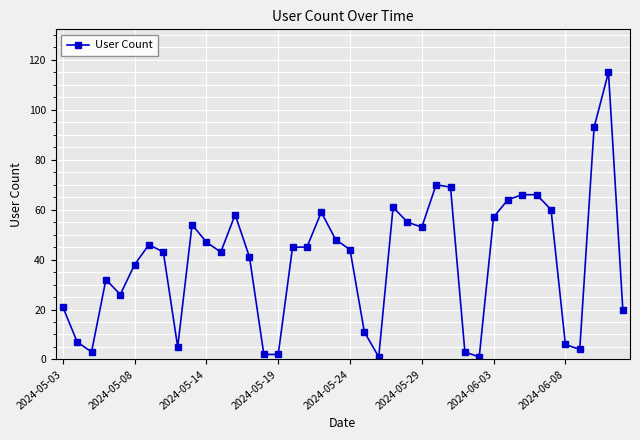

How many distinct data groups are displayed?

1